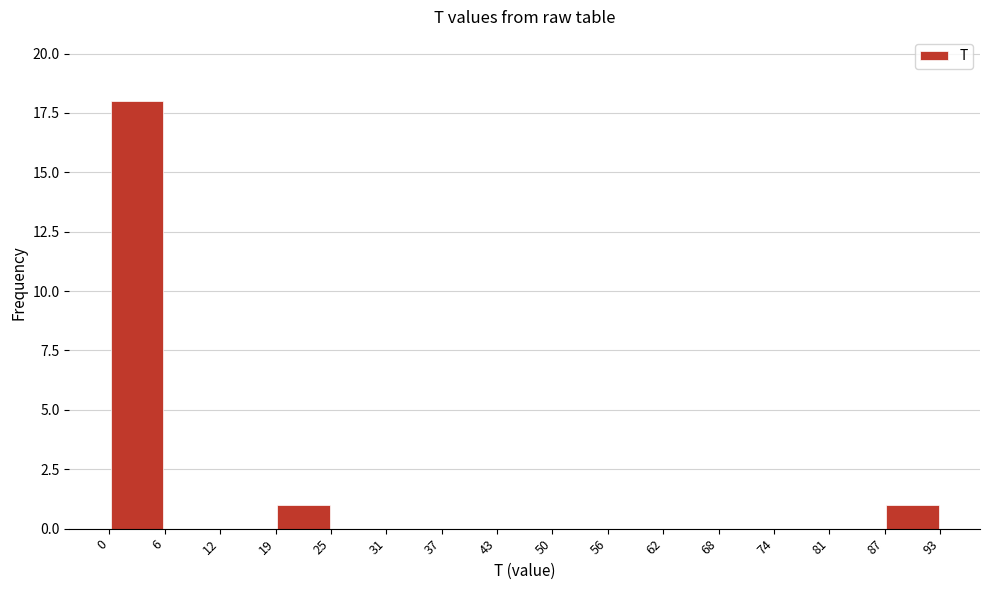

What is the height of the bar covering 0 to 6 on the x-axis? The values are not printed on the chart, so give them approximately, as read against the axis.

18